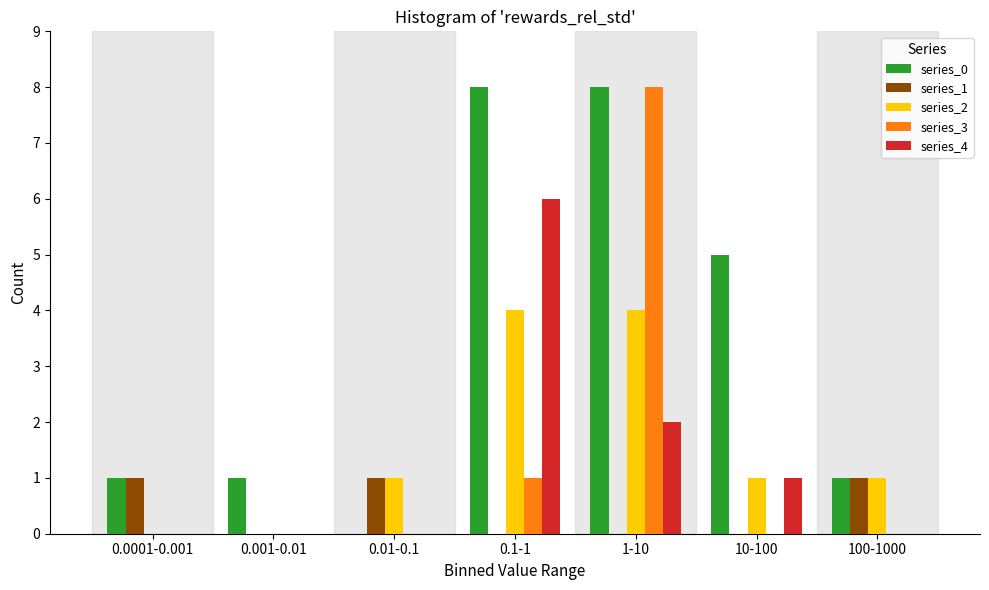

Which series changed the most between 0.1-1 and 1-10?

series_3